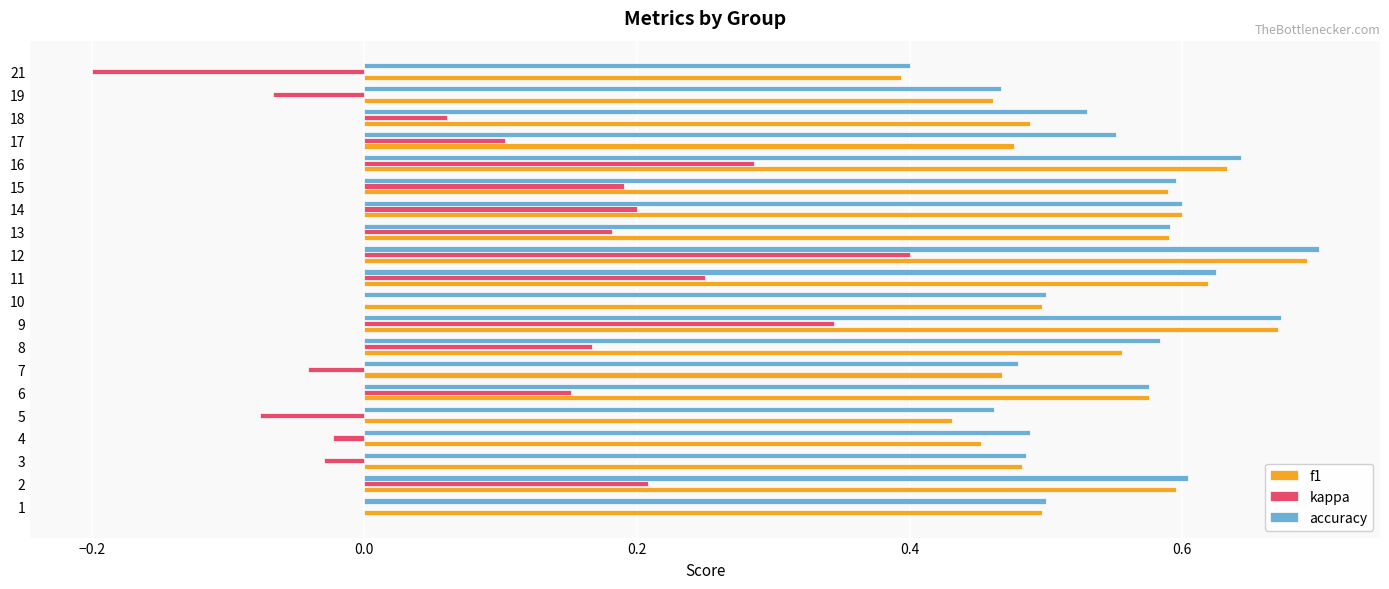

Which label corresponds to the largest value in the chart?

12